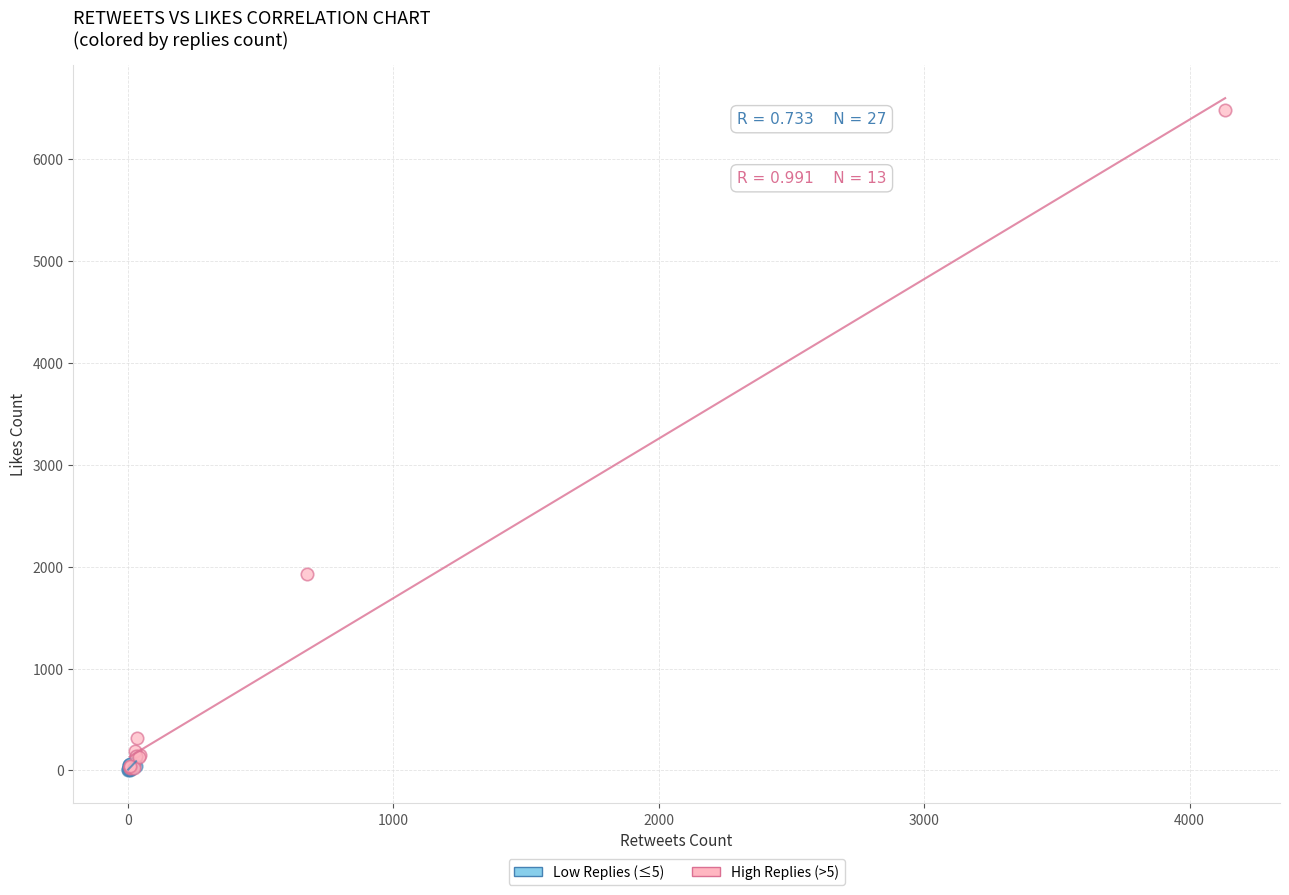

Which series has the largest Y range (max minus min)?

High Replies (>5)